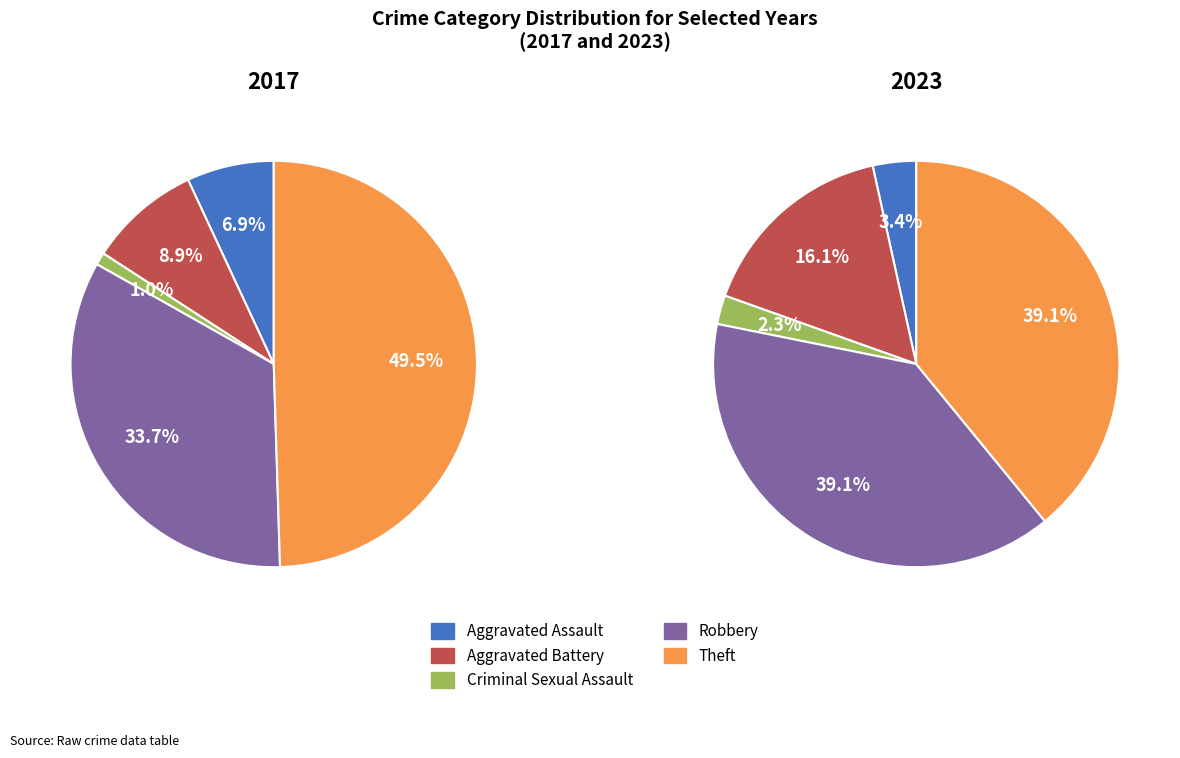

Does 3 represent more than half of the total?

No